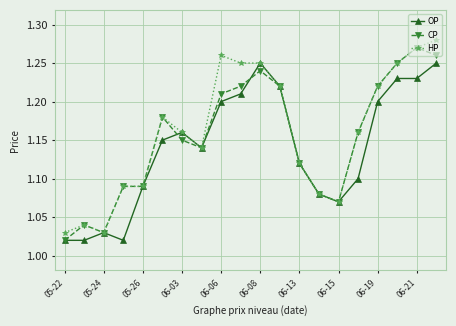

What is the sum of all HP values?

23.2